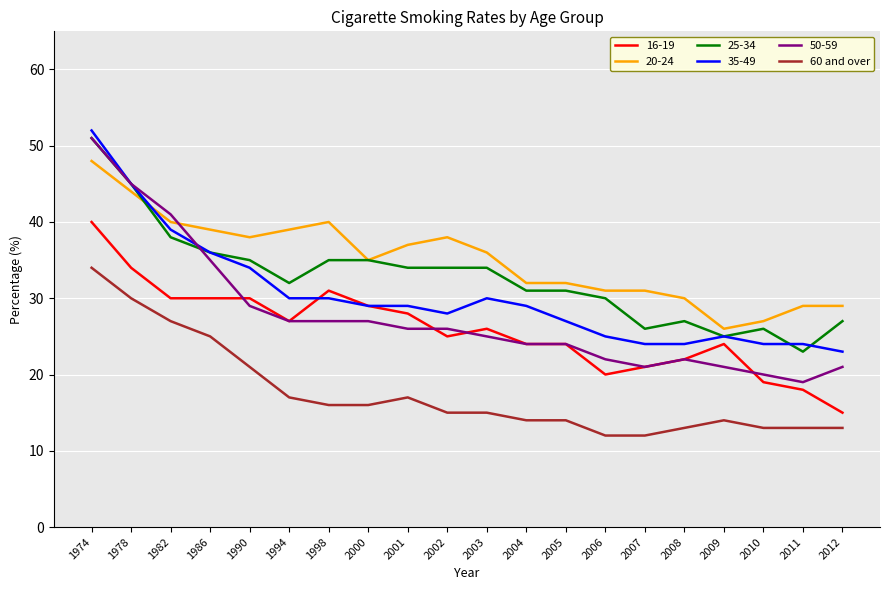

Which series has the largest range (max minus min)?

50-59